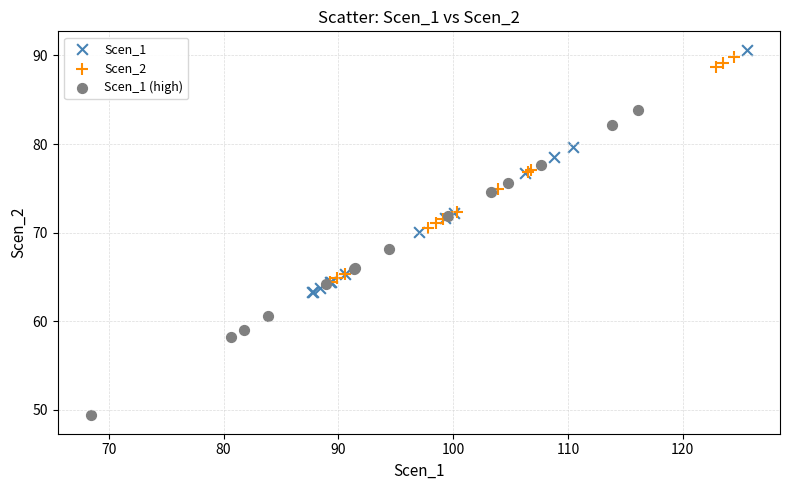

What are all the series names shown in the legend?

Scen_1, Scen_2, Scen_1 (high)